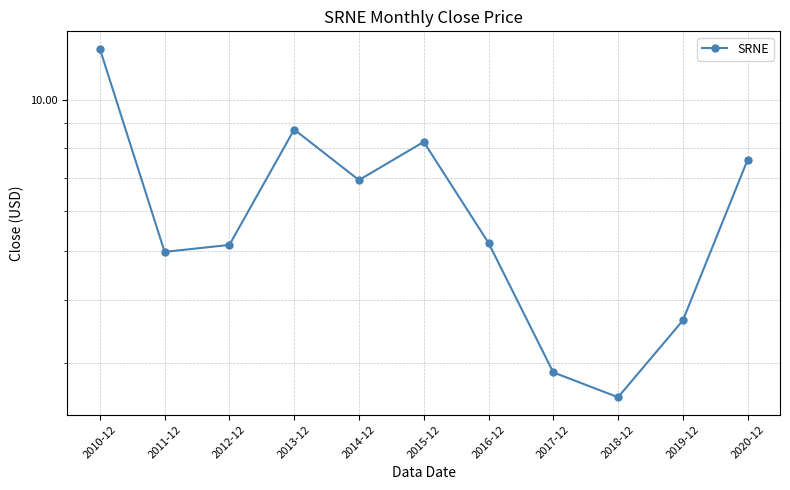

List the labels in order of value, smallest first.

2018-12, 2017-12, 2019-12, 2011-12, 2012-12, 2016-12, 2014-12, 2020-12, 2015-12, 2013-12, 2010-12